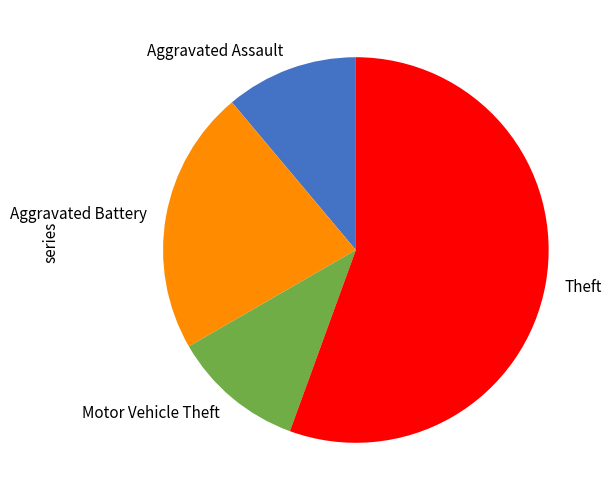

The Theft slice represents 56% of the pie. True or false?

True